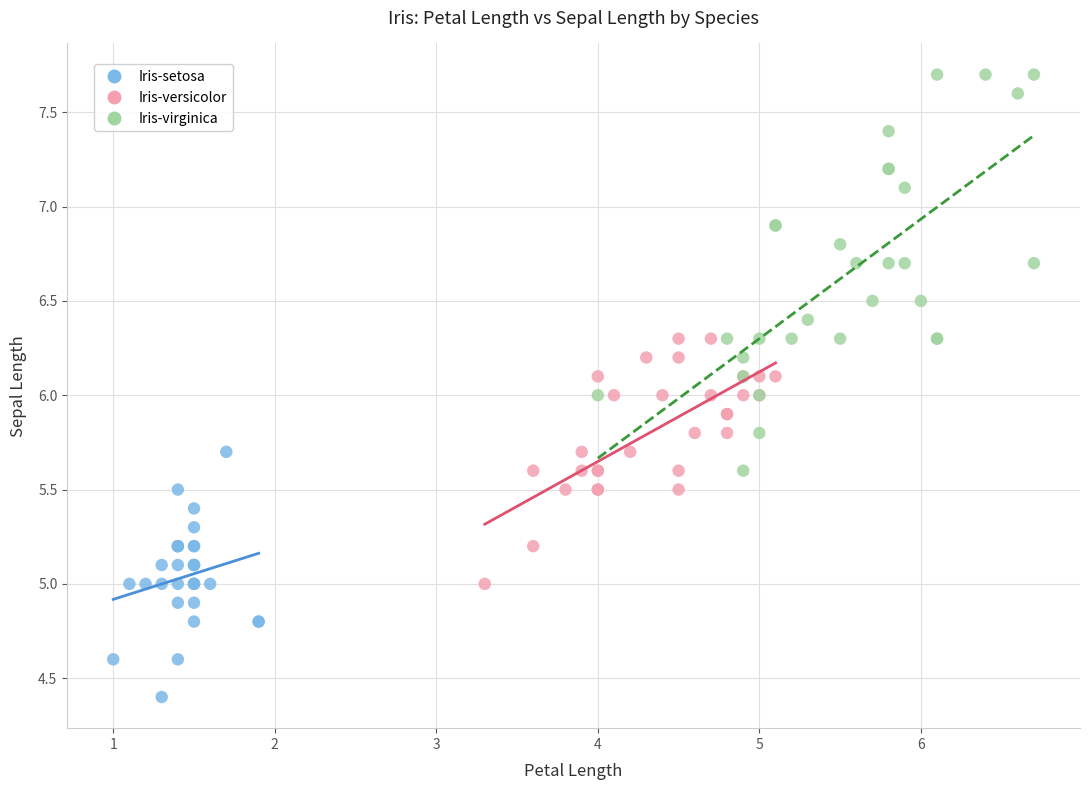

Which series has the largest Y range (max minus min)?

Iris-virginica